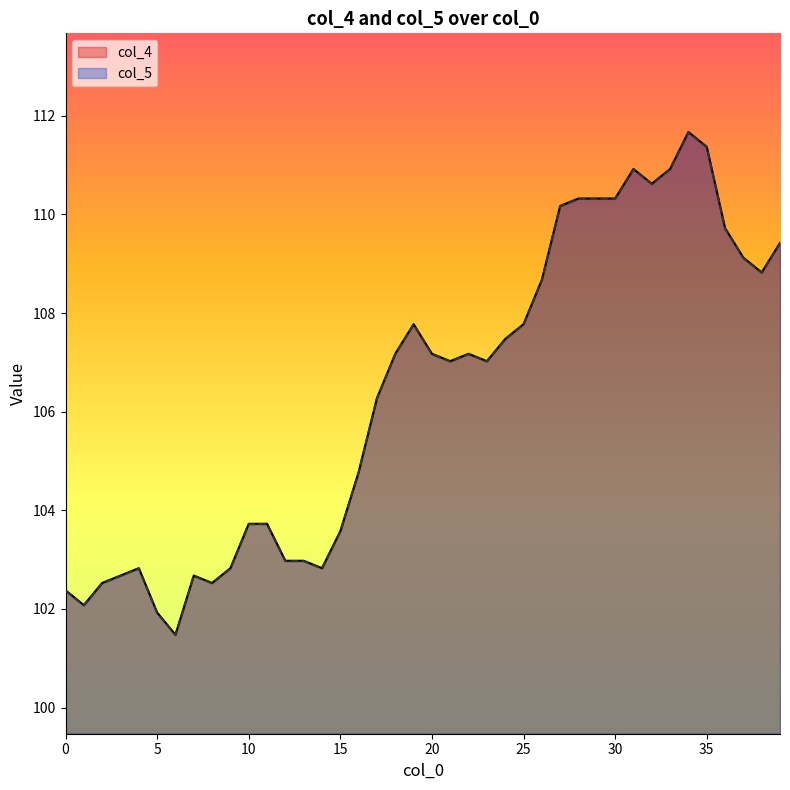

How many interior local valleys does the col_4 series have?

8